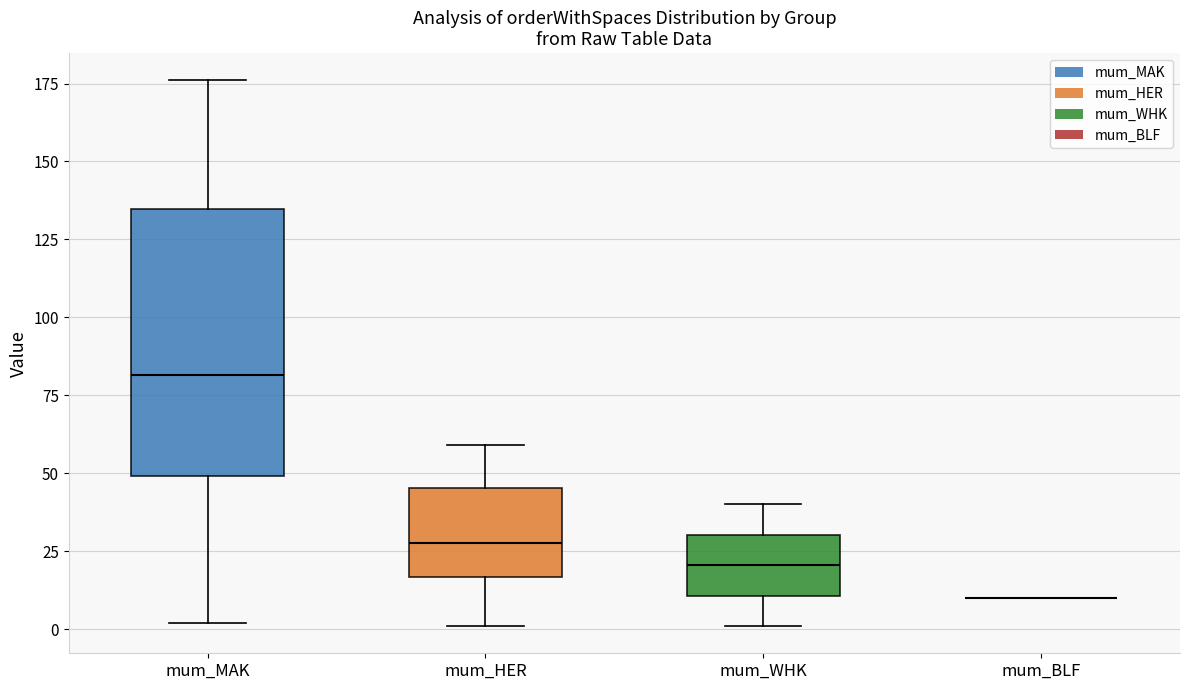

Reading left to right, transcribe this box plot: for each box, give where its median line is, the range the box spans, and where its two whiskers end, as read against the y-axis. The values are not printed on the chart, so give them approximately, as read against the axis.

mum_MAK: median 80, box 50 to 135, whiskers 0 to 175
mum_HER: median 30, box 15 to 45, whiskers 0 to 60
mum_WHK: median 20, box 10 to 30, whiskers 0 to 40
mum_BLF: box collapsed to a line at 10, whiskers 10 to 10